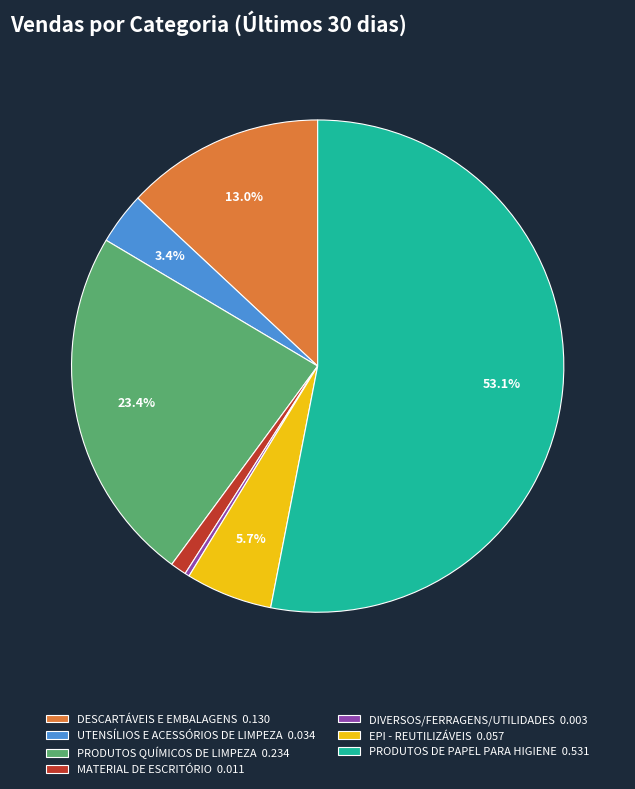

Count the number of slices in the pie.

7